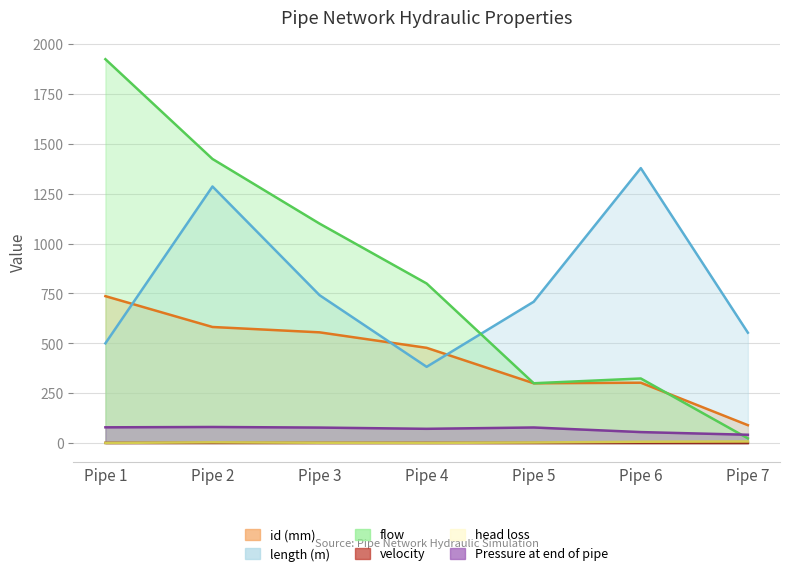

Does the chart display data point markers on the line(s)?

No